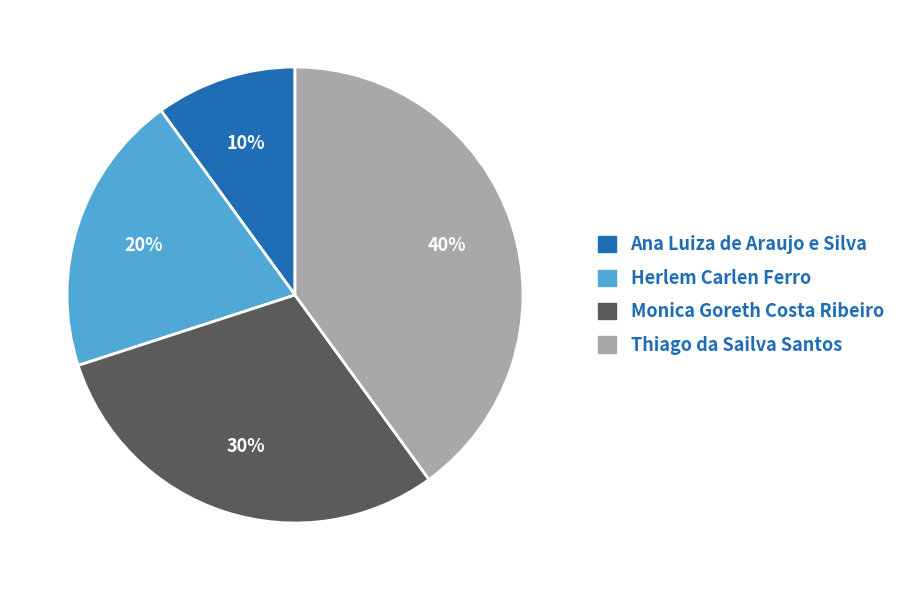

How many segments does this pie chart have?

4